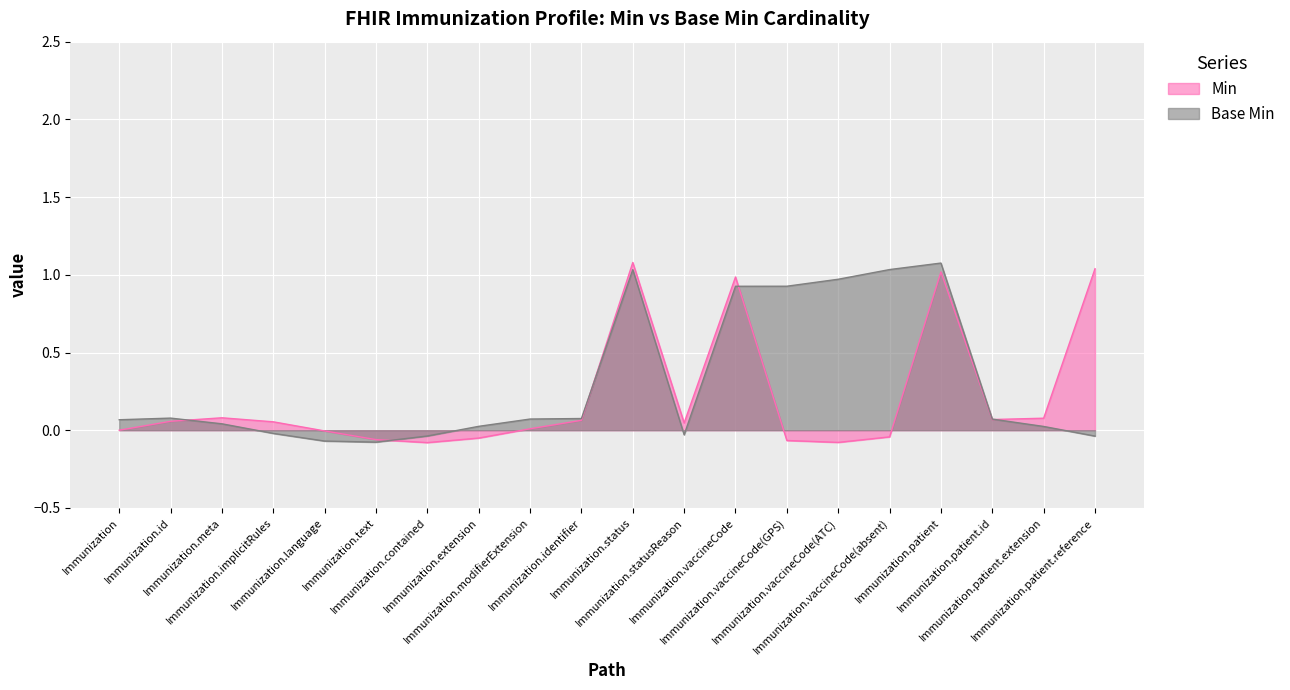

In Base Min, how many points are higher than both neighbors (excluding endpoints)?

3